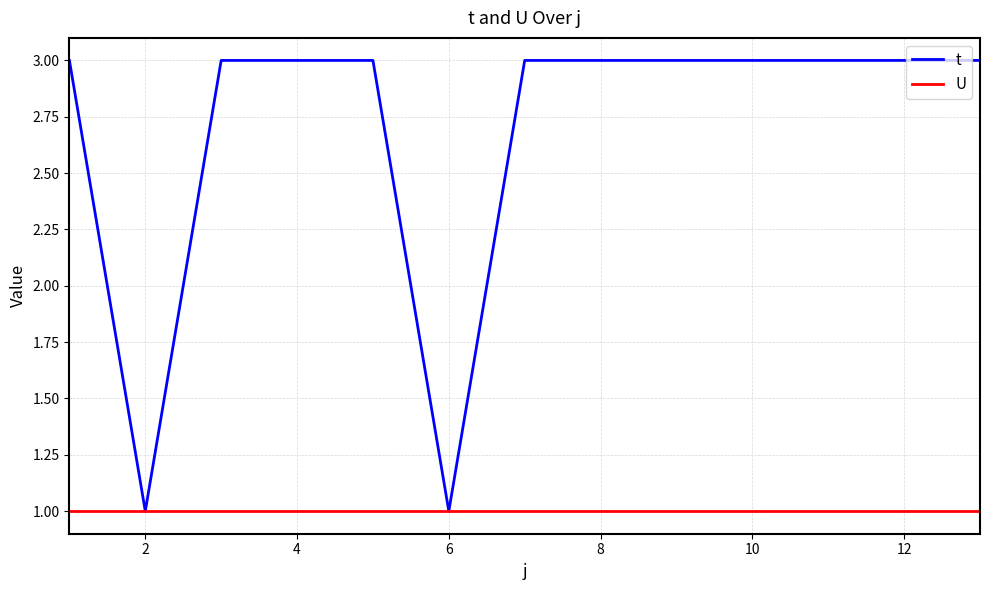

What are all the series names shown in the legend?

t, U